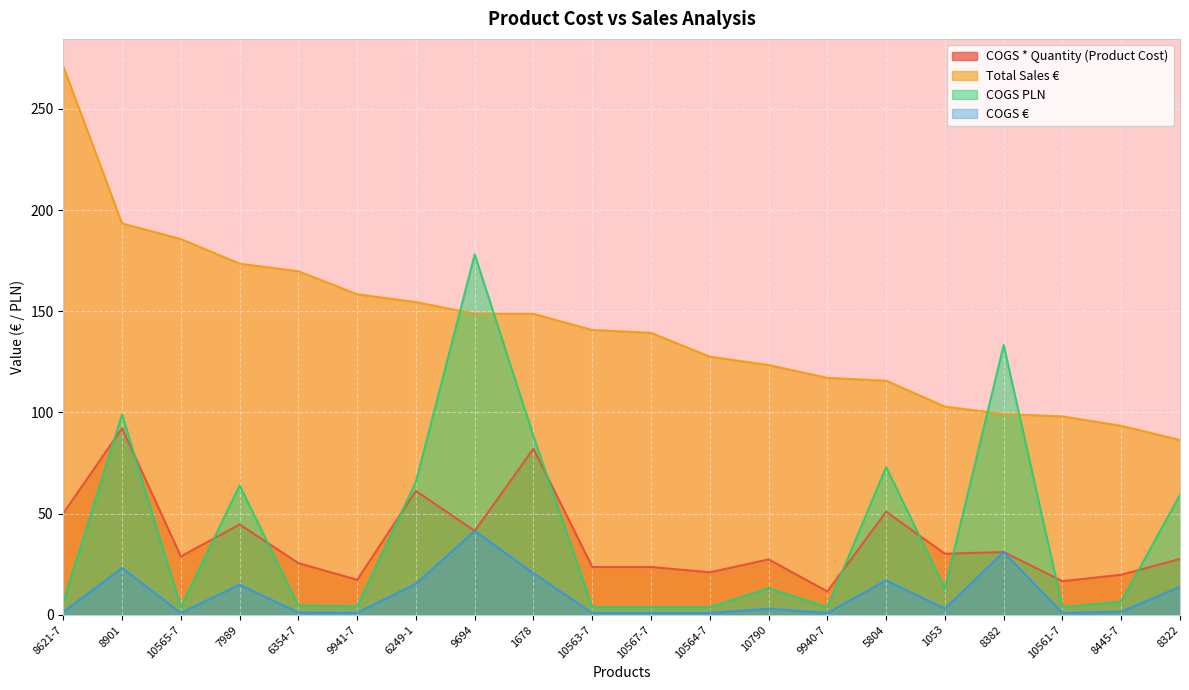

What is the minimum value shown in the chart?

0.9